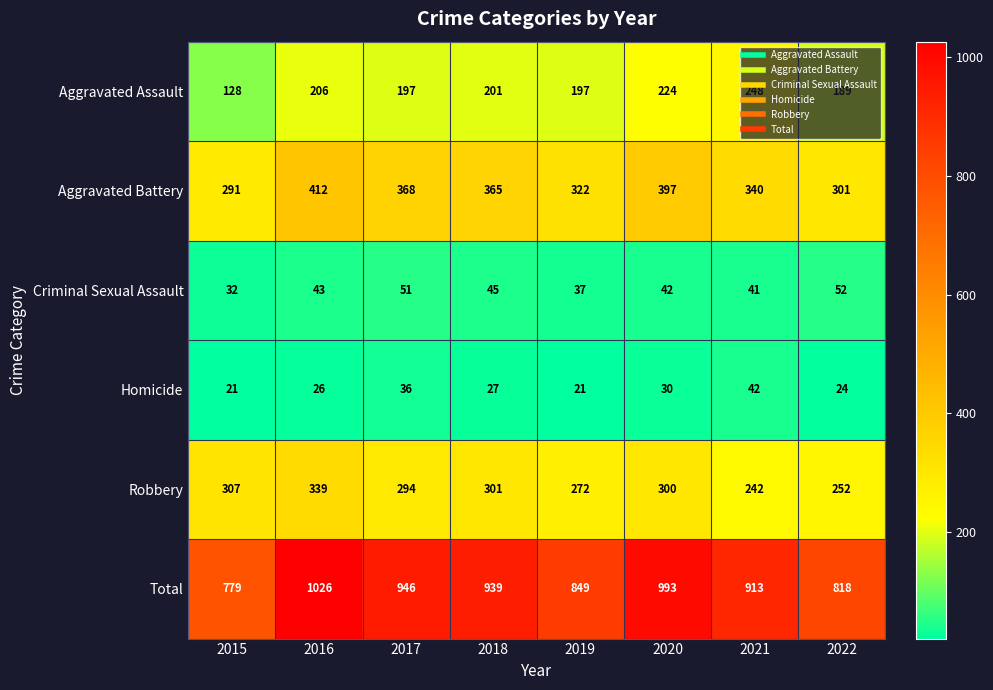

What is the maximum value shown in the chart?

1026